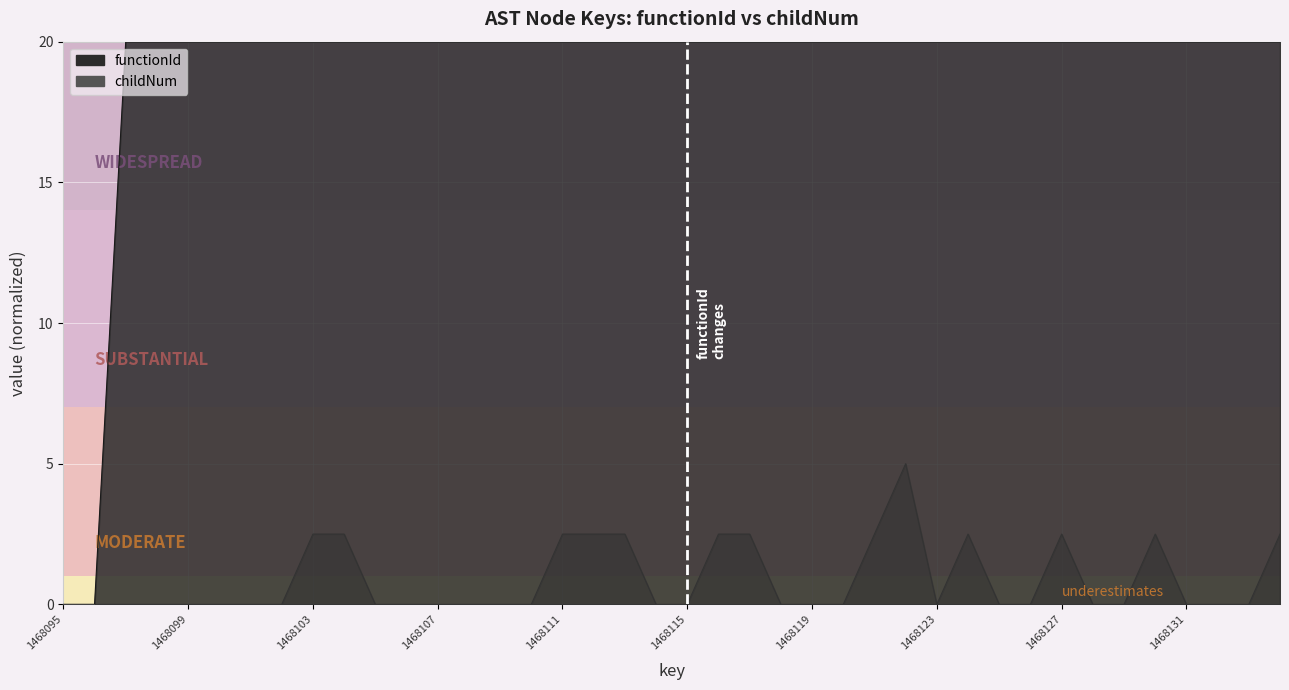

What is the value of the functionId point at the 18th from the left?

20.0